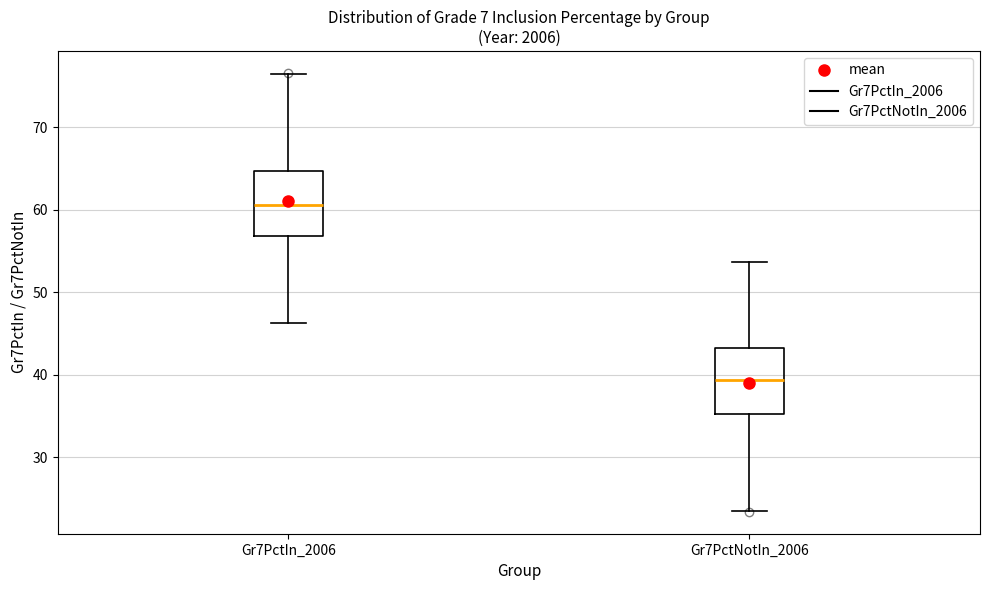

Which box's median line is the highest?

Gr7PctIn_2006